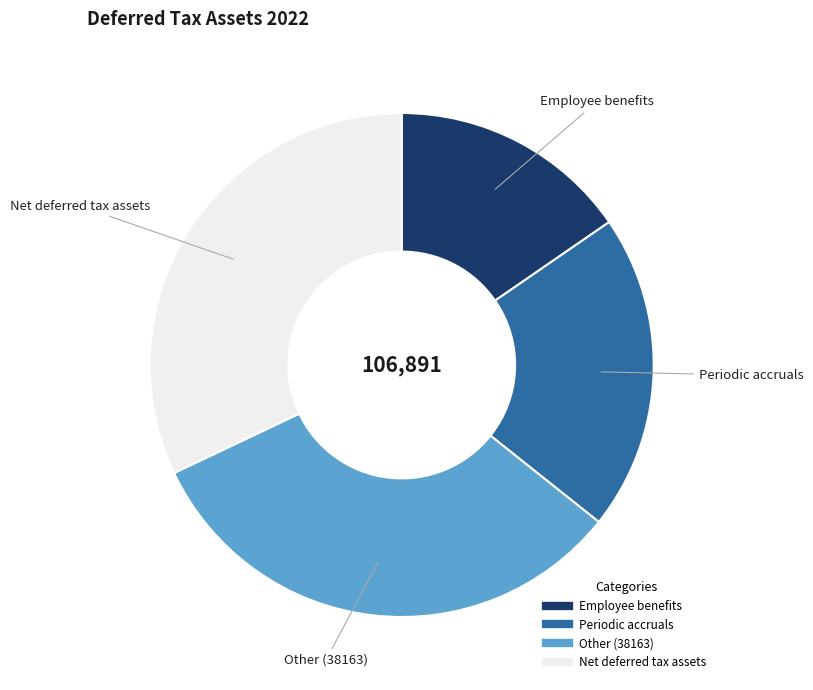

How many slices are in this pie chart?

4